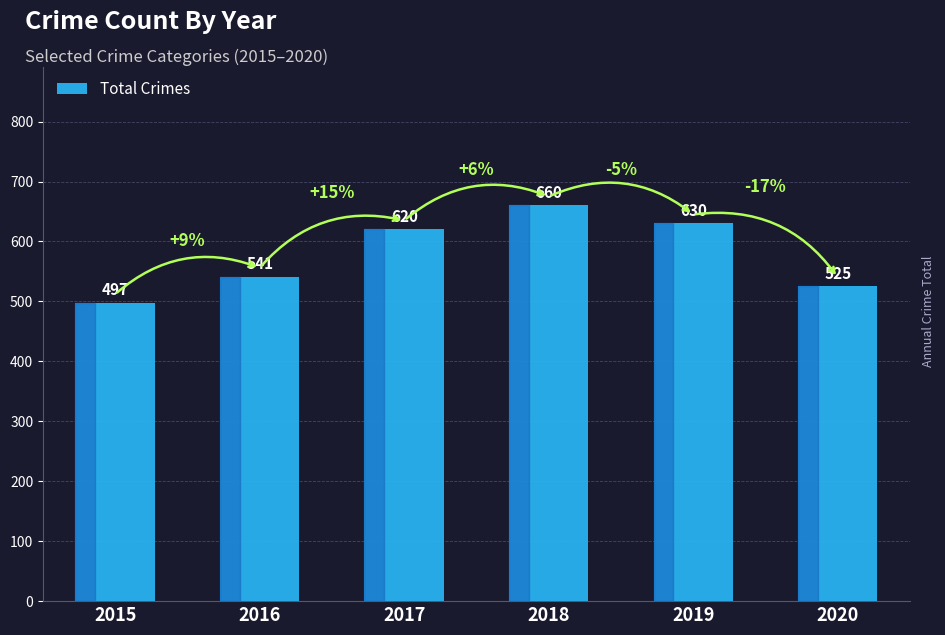

What is the value of the 2nd bar from the left?

541